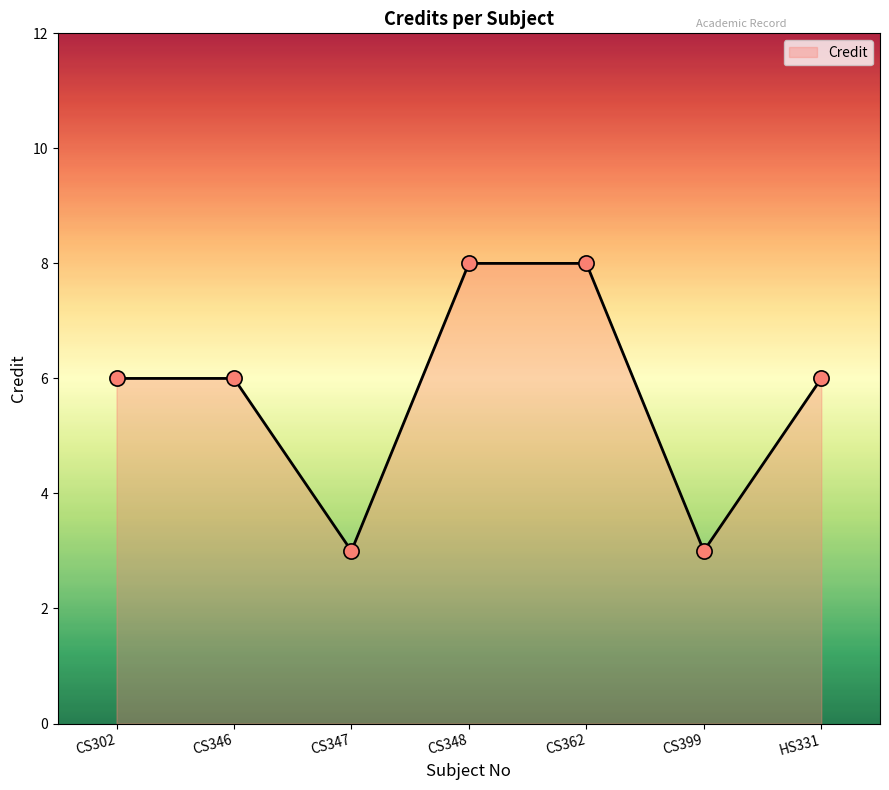

What is the change in value from CS347 to CS348?

+5